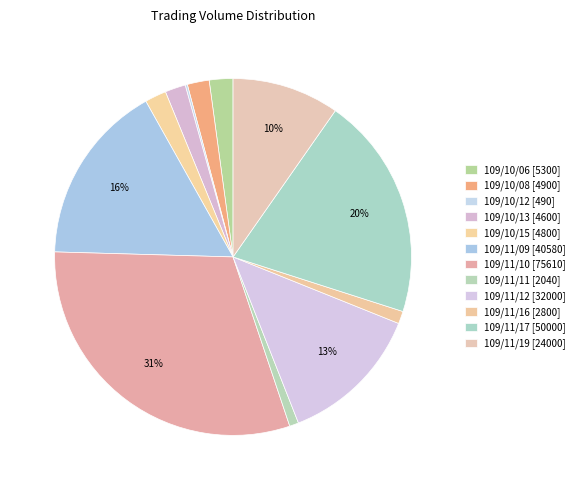

What is the change in value from 109/10/12 to 109/11/12?

+31510